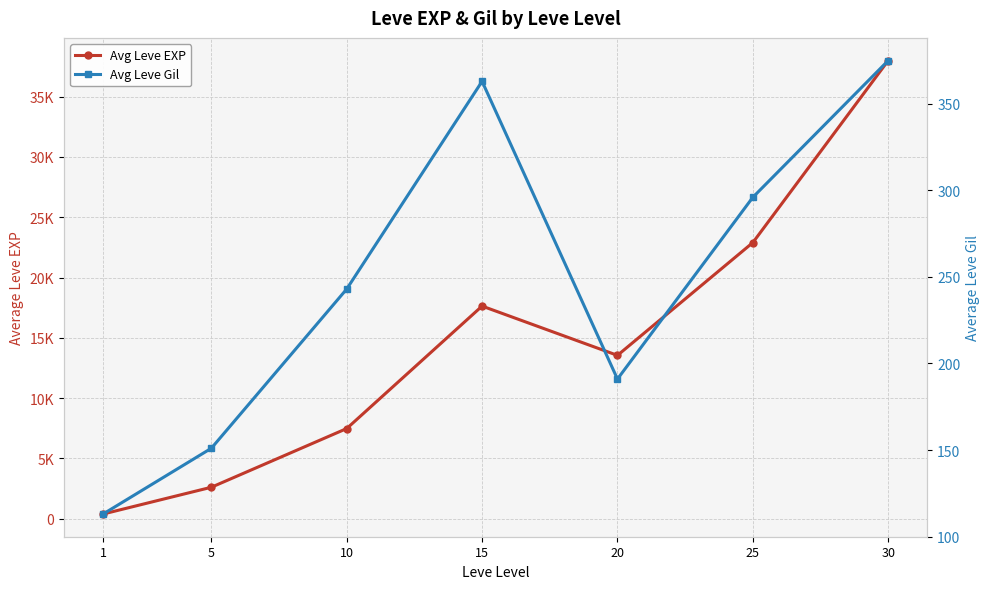

At which label does Avg Leve EXP first exceed 13543?

15